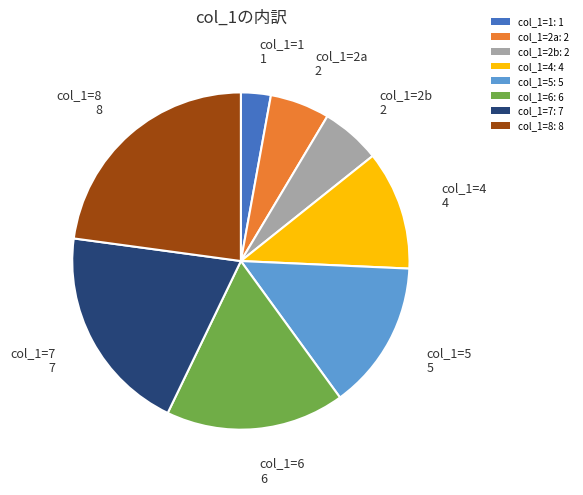

Does col_1=2b: 2 represent more than half of the total?

No